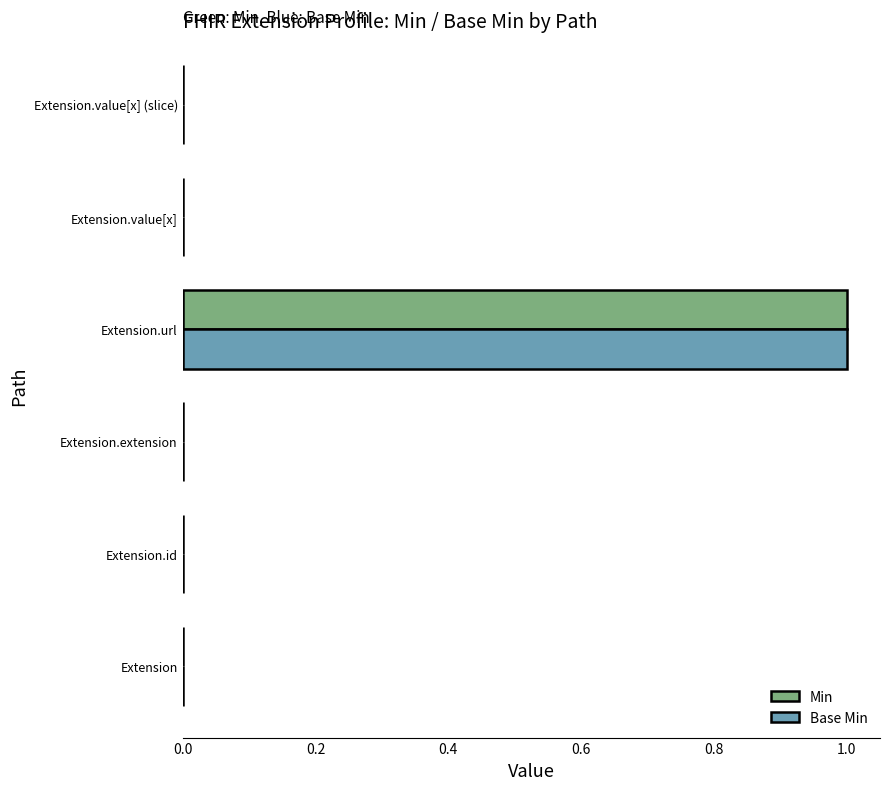

What is the sum of all Base Min values?

1